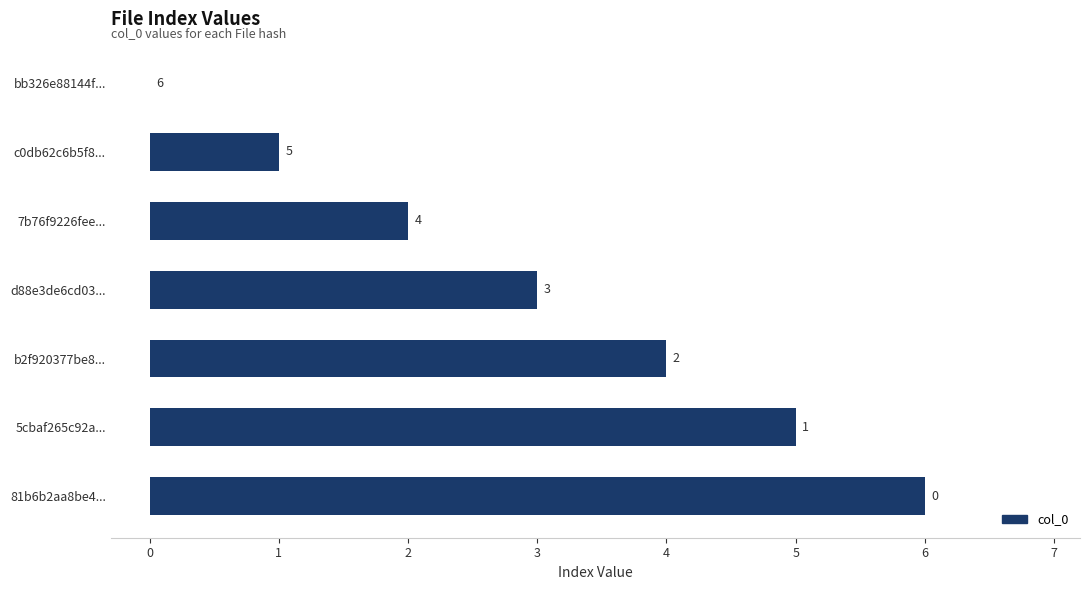

How many positive values are there?

6